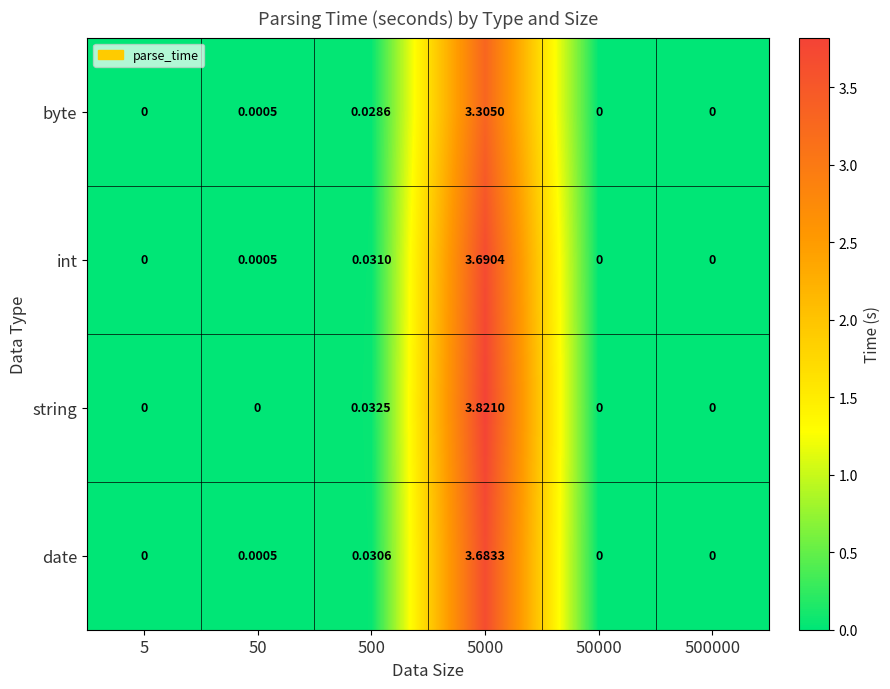

Count the number of data series in this chart.

4